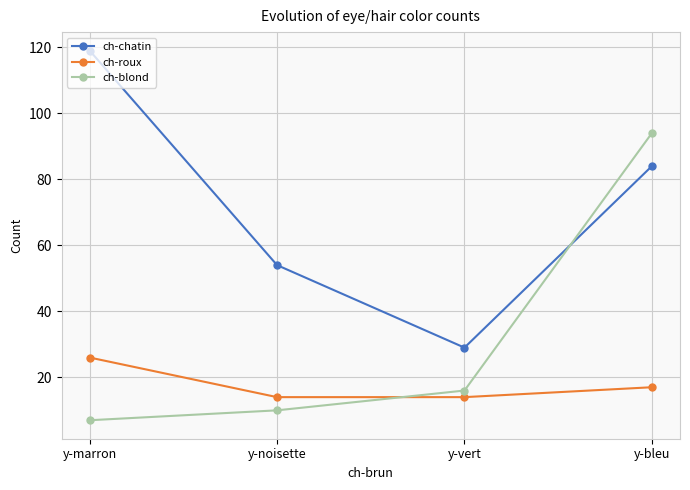

How many intersections are there between ch-blond and ch-chatin?

1